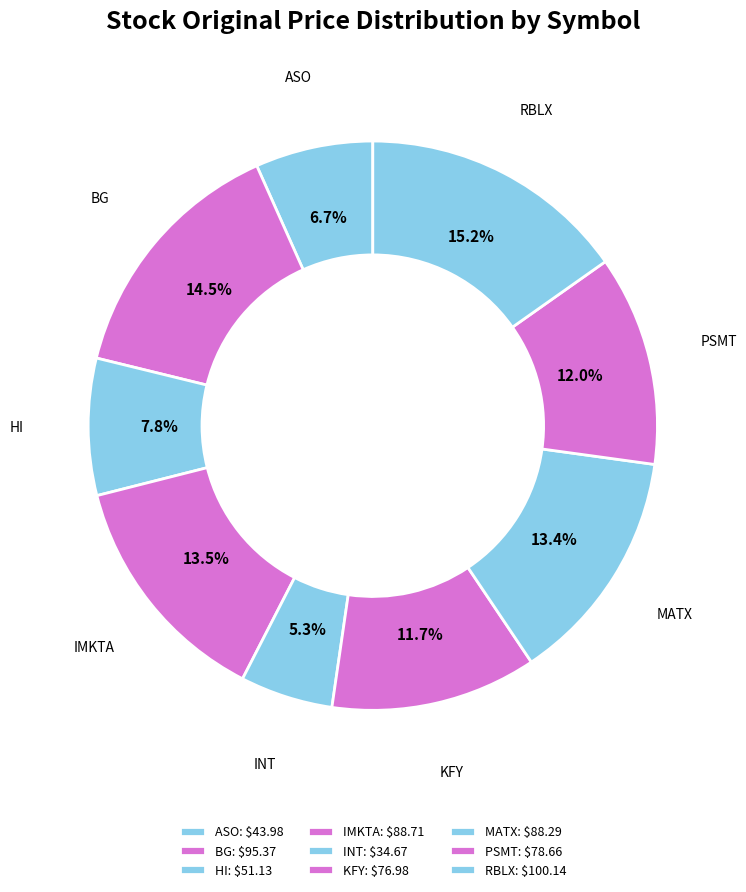

To the nearest percent, what percentage of the pie is PSMT?

12%